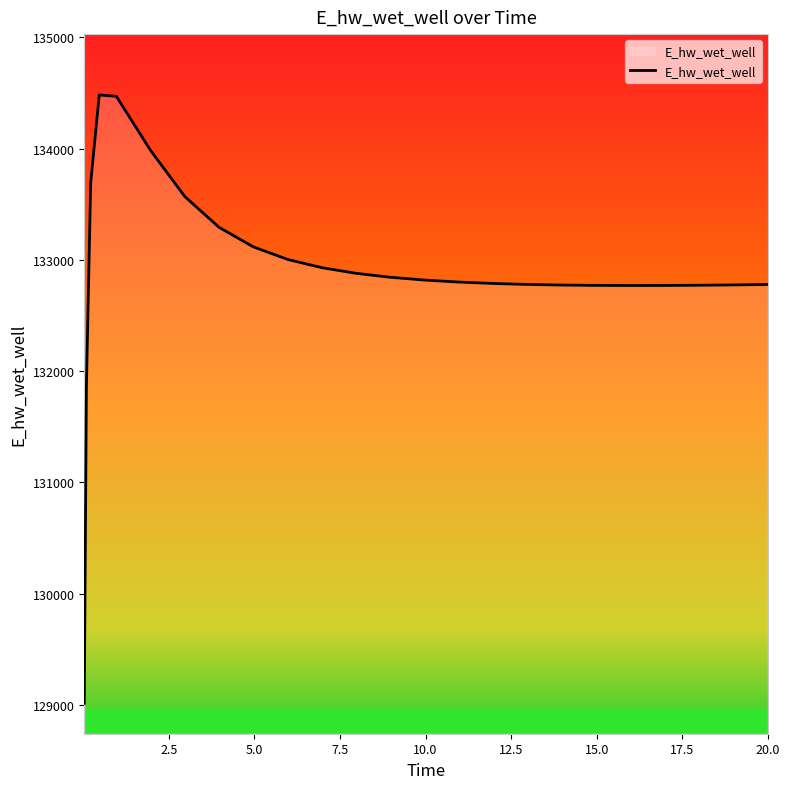

What is the minimum value shown in the chart?

129015.7